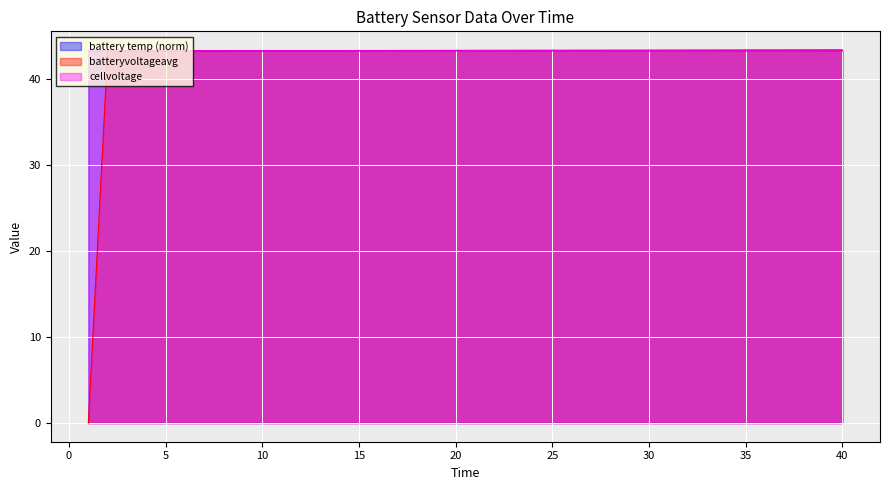

What are all the series names shown in the legend?

battery temp (norm), batteryvoltageavg, cellvoltage